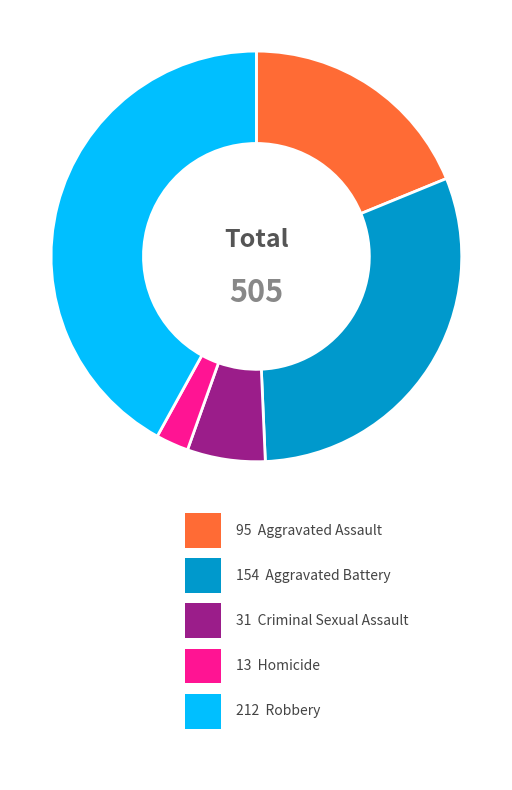

Is there any slice that represents more than half of the pie?

No